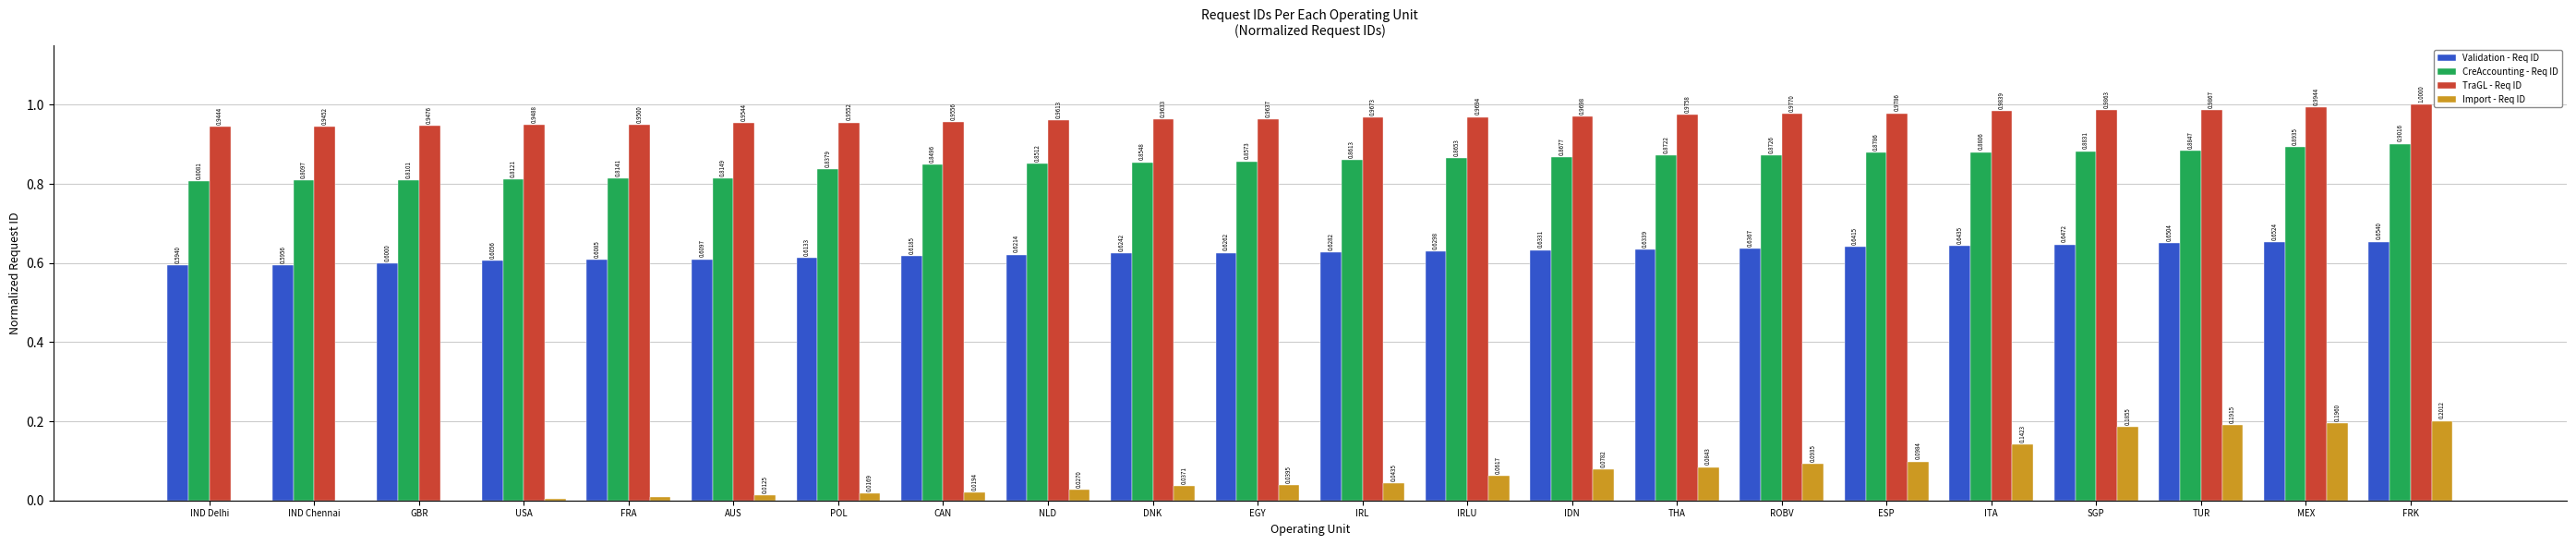

Between FRA and IRLU, which series saw the biggest shift?

Import - Req ID